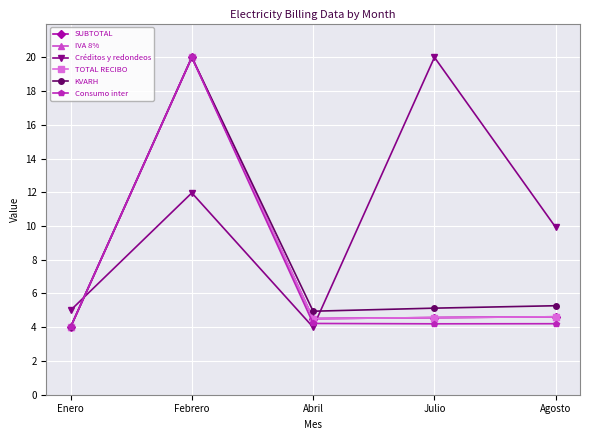

What is the spread (max minus min) of values at Abril?

0.9